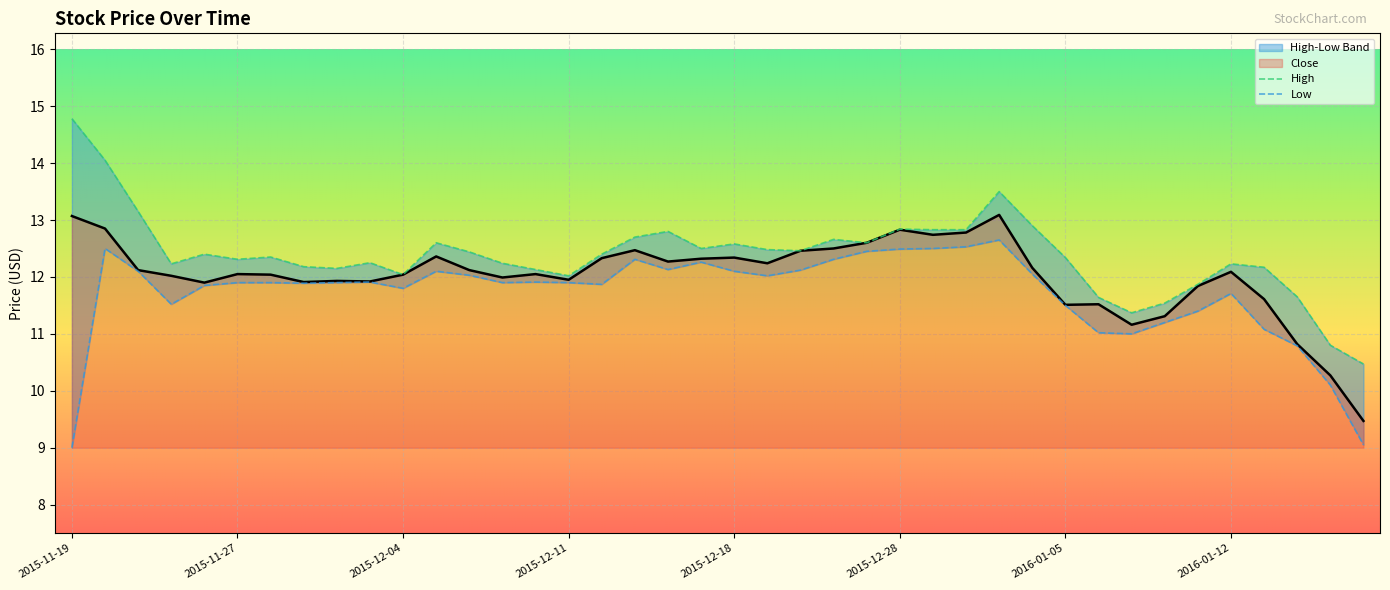

What is the average value of the High series?

12.4